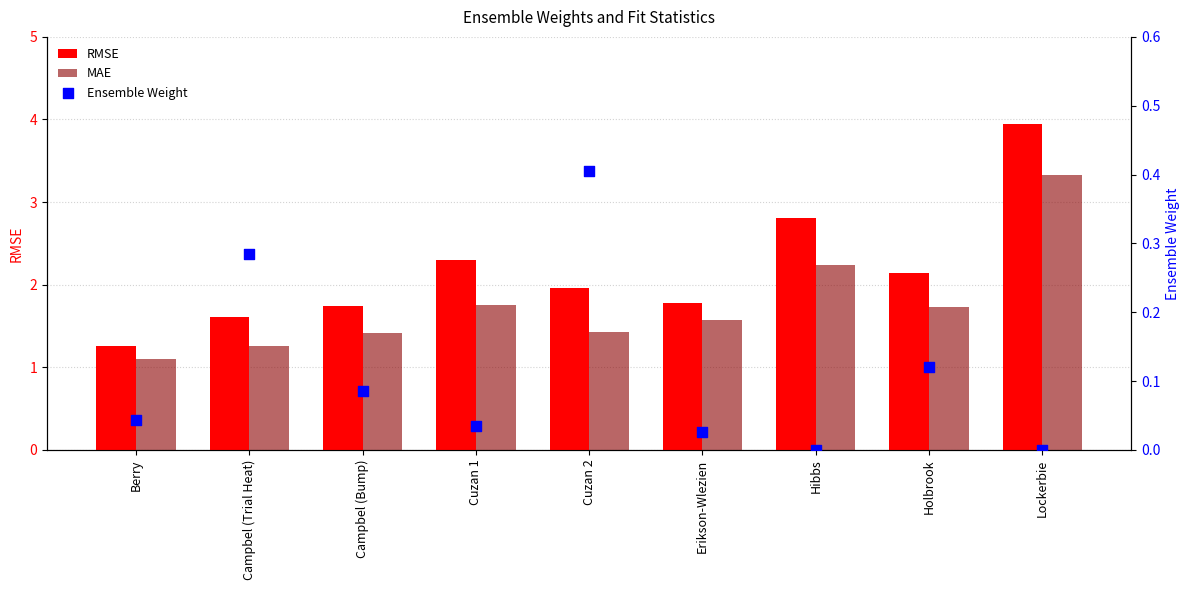

At which category is the sum across all series the highest?

Lockerbie